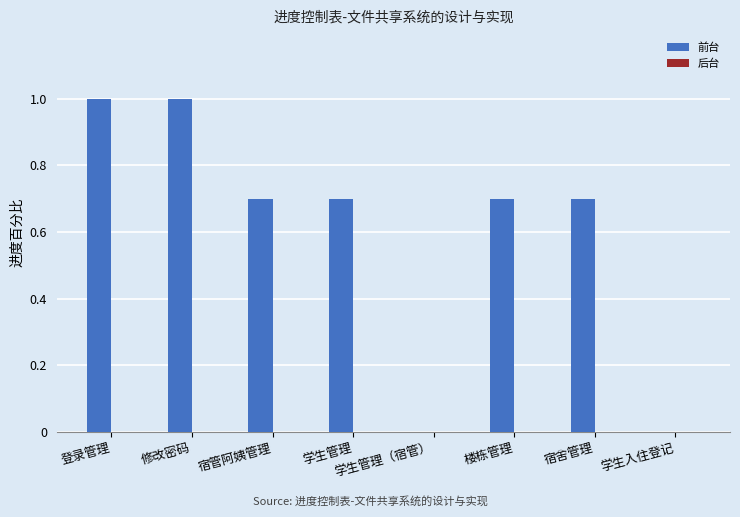

Is it true that the value at 楼栋管理 is 0.7?

True